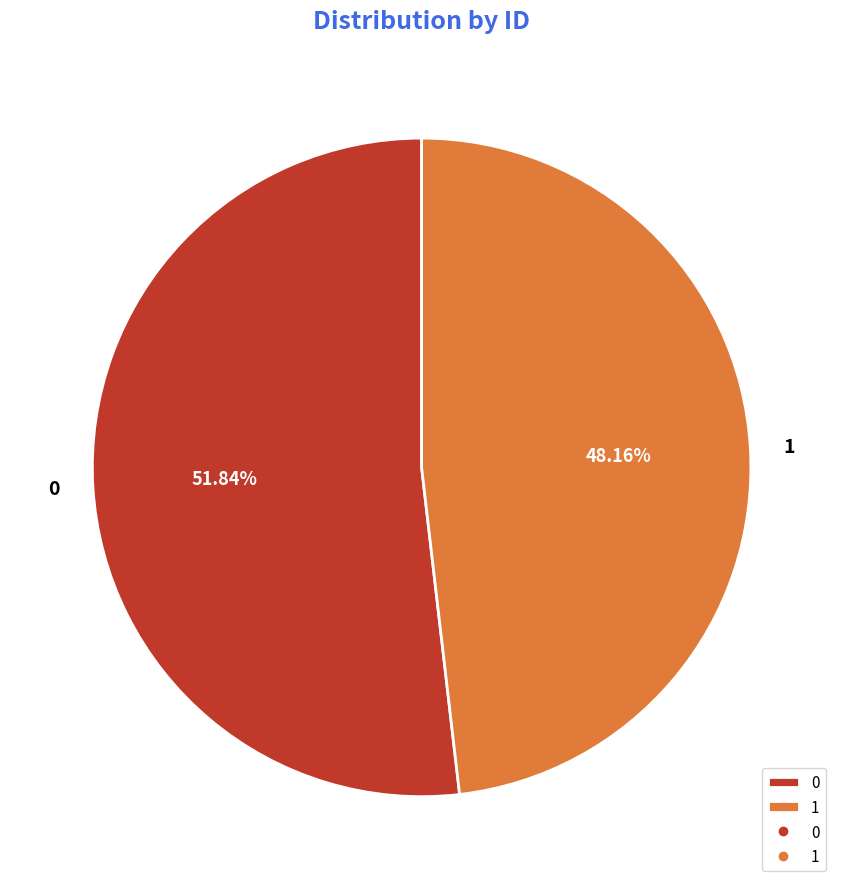

To the nearest percent, what portion does 1 represent?

48%